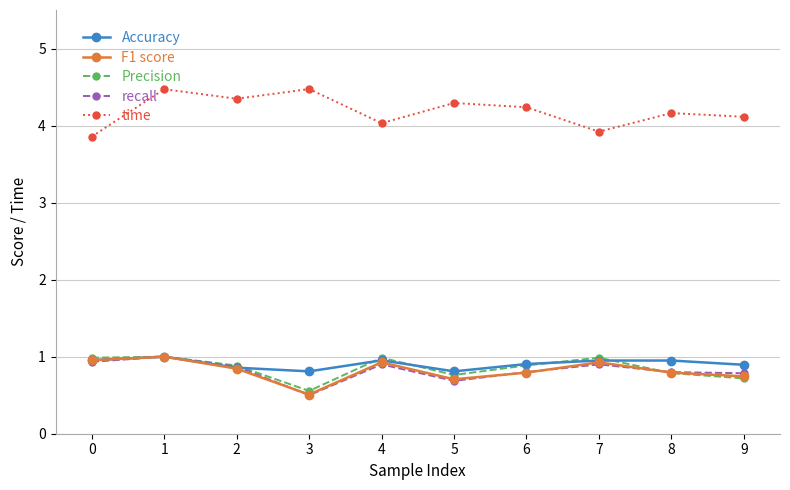

What are all the series names shown in the legend?

Accuracy, F1 score, Precision, recall, time